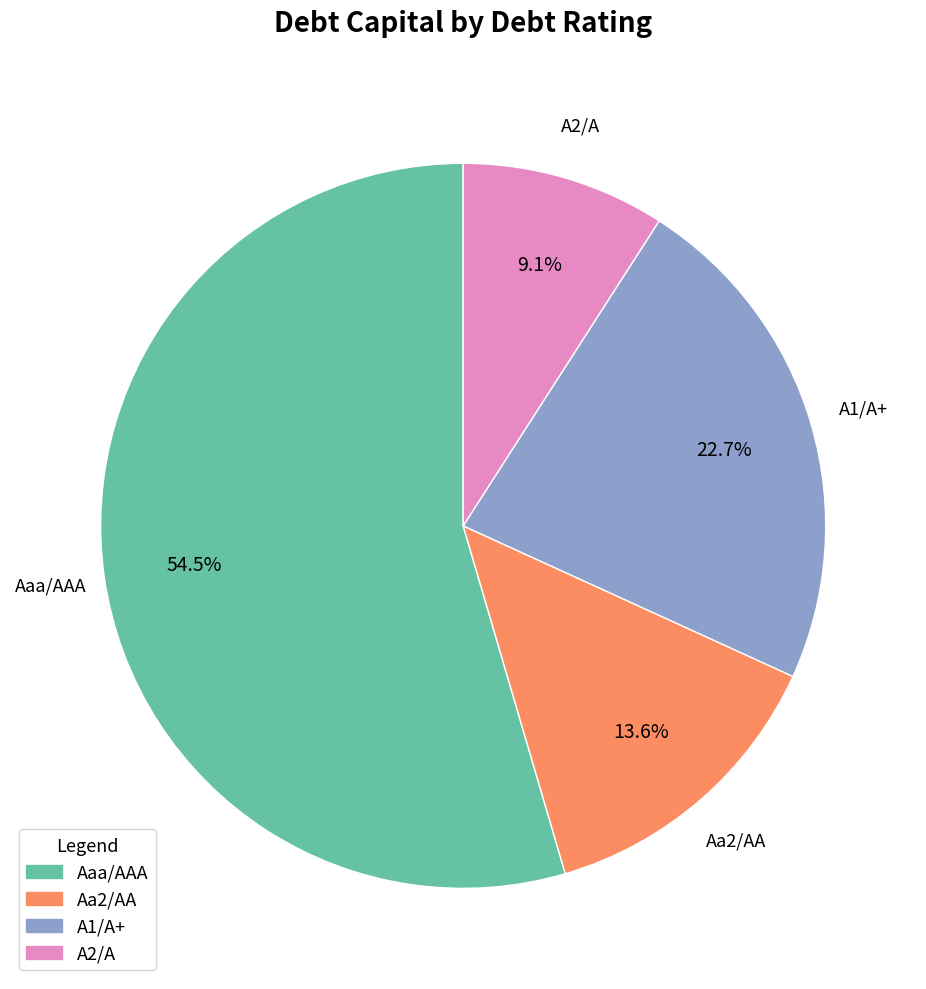

Count the number of slices in the pie.

4